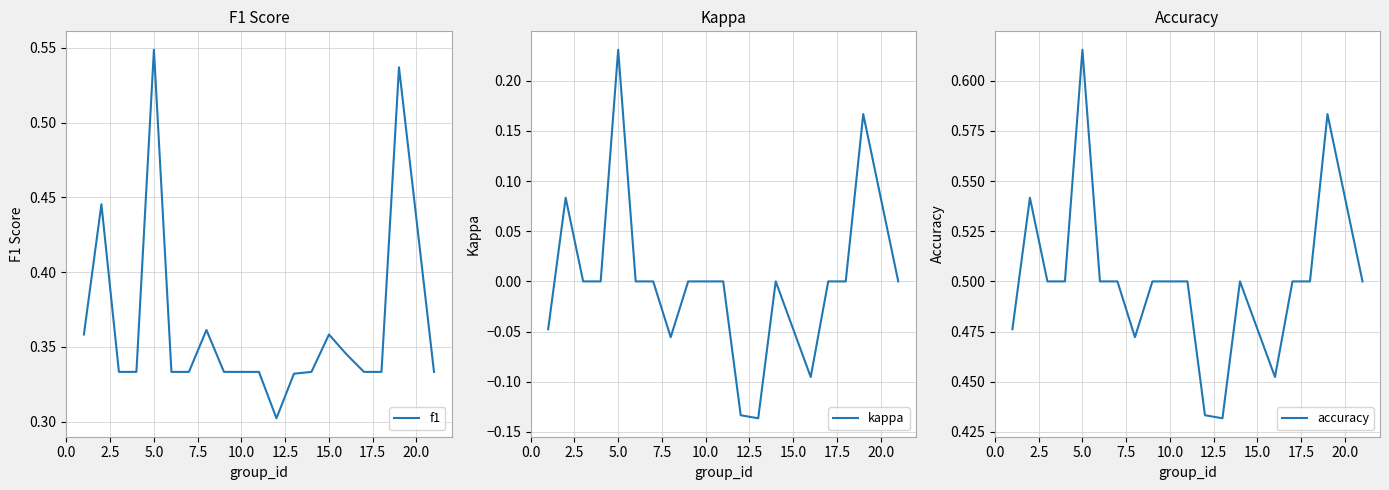

List the series in order of their peak value, highest first.

accuracy, f1, kappa